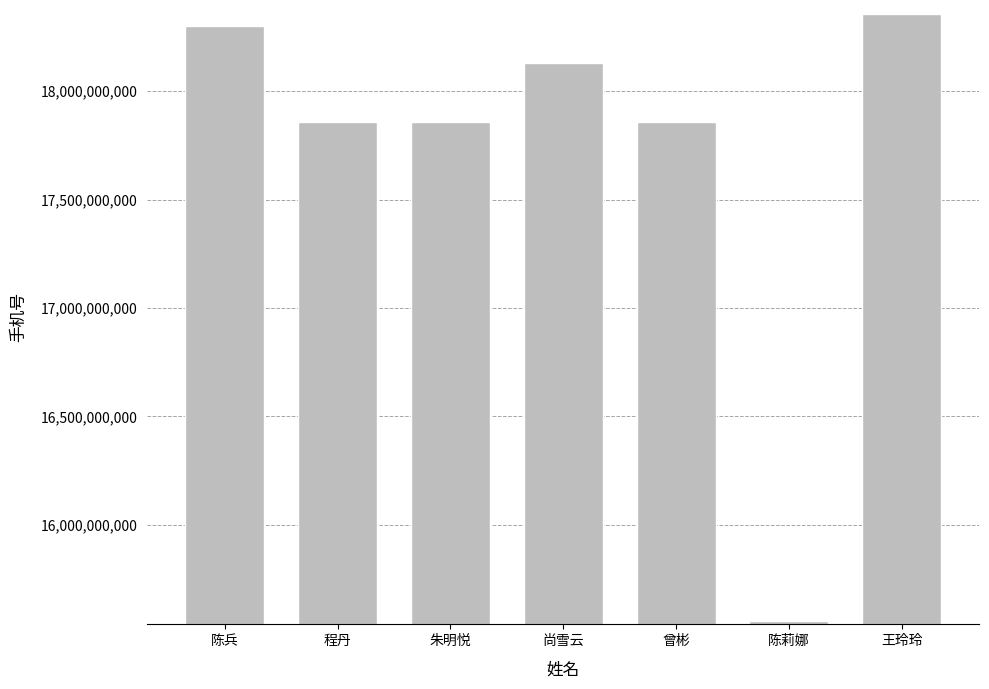

How many bars are there in total?

7